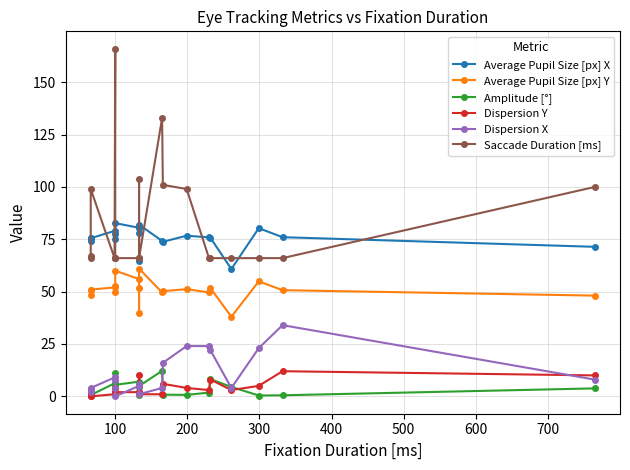

True or false: Dispersion X and Average Pupil Size [px] Y intersect in this chart.

False